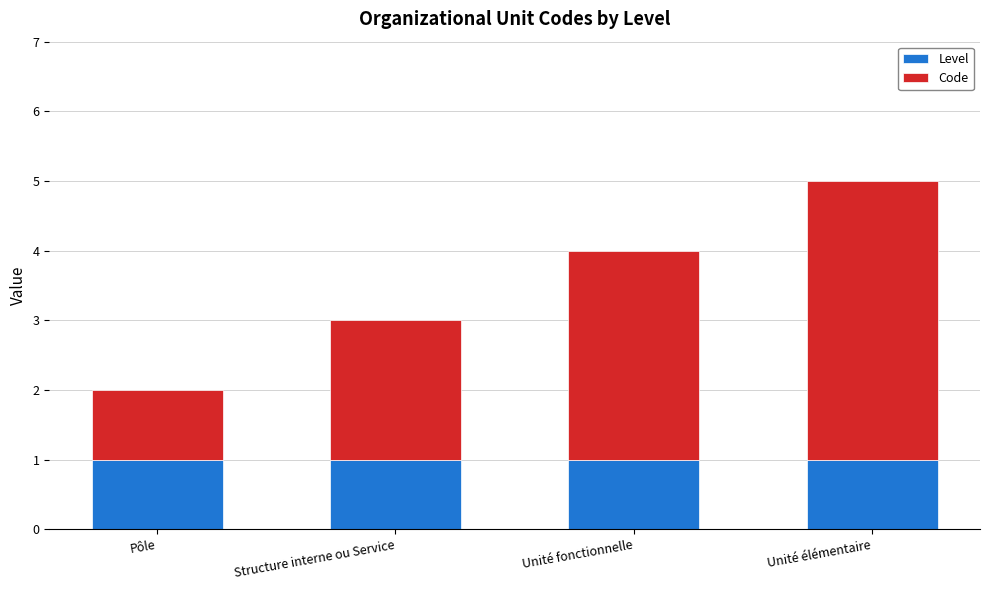

What is the total value across all series at Unité élémentaire?

5